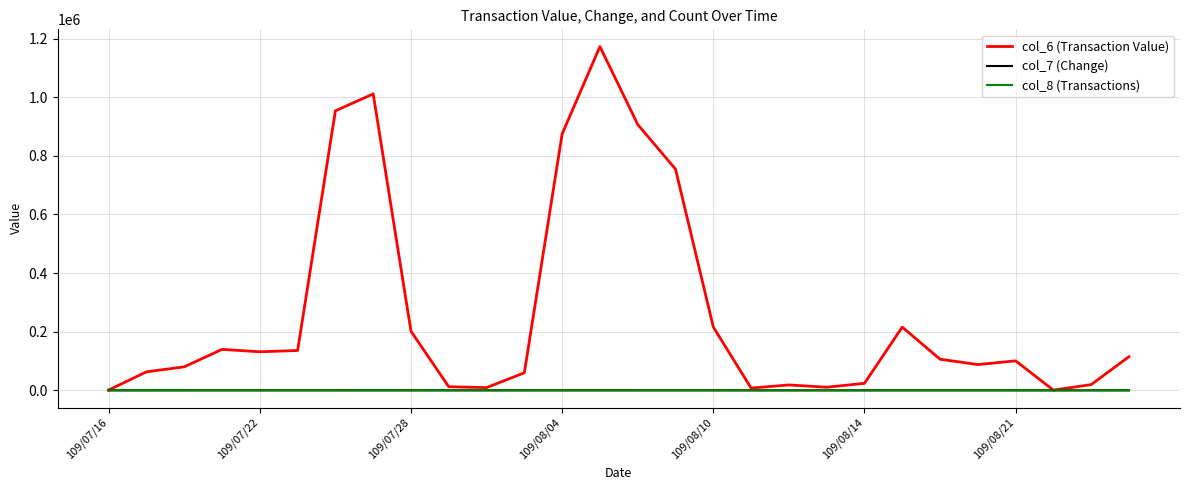

Which series has the largest total across all categories?

col_6 (Transaction Value)